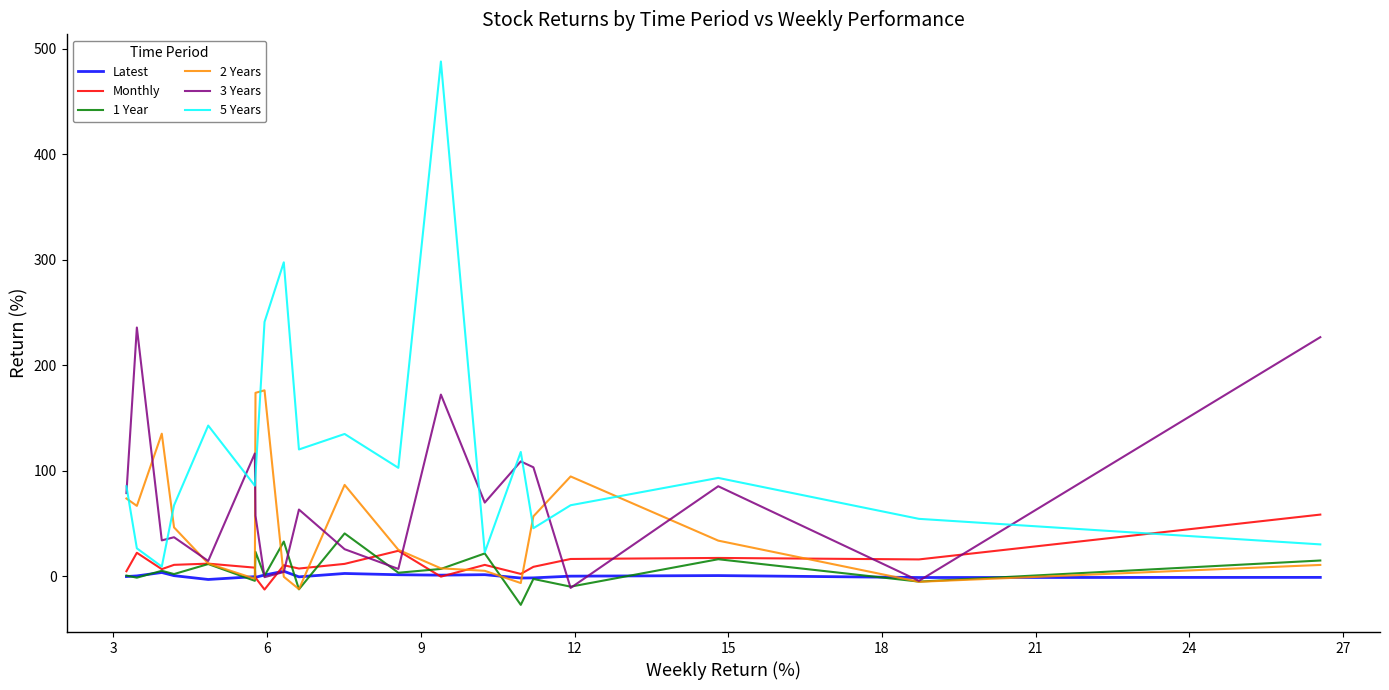

What is the minimum value for 1 Year?

-27.2